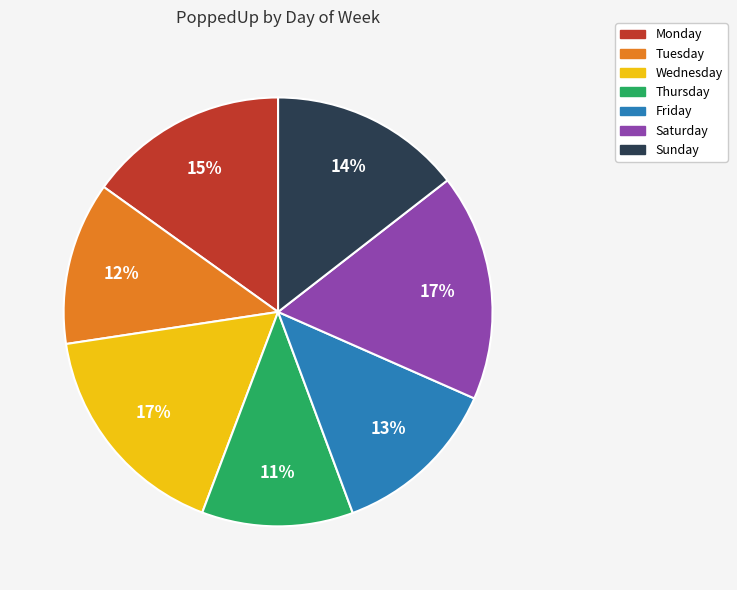

Which category has the smallest portion of the pie?

Thursday